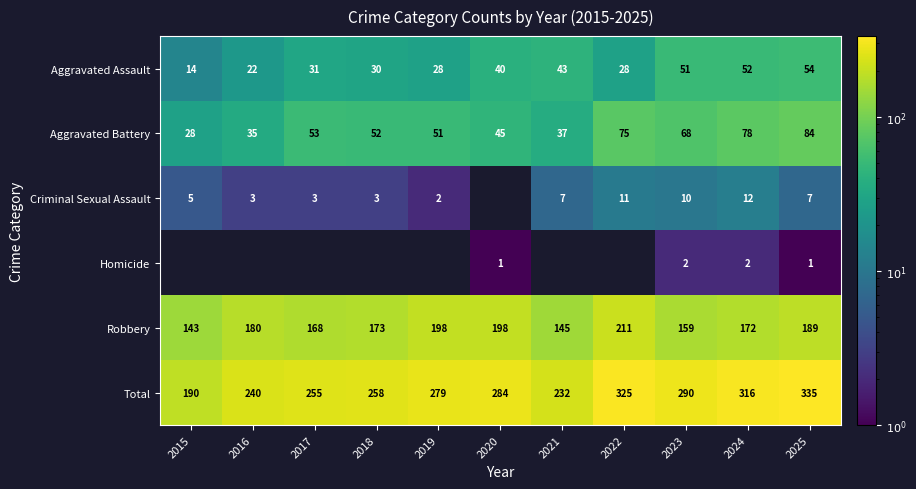

Rank the series at 2025 from lowest to highest value.

Homicide, Criminal Sexual Assault, Aggravated Assault, Aggravated Battery, Robbery, Total